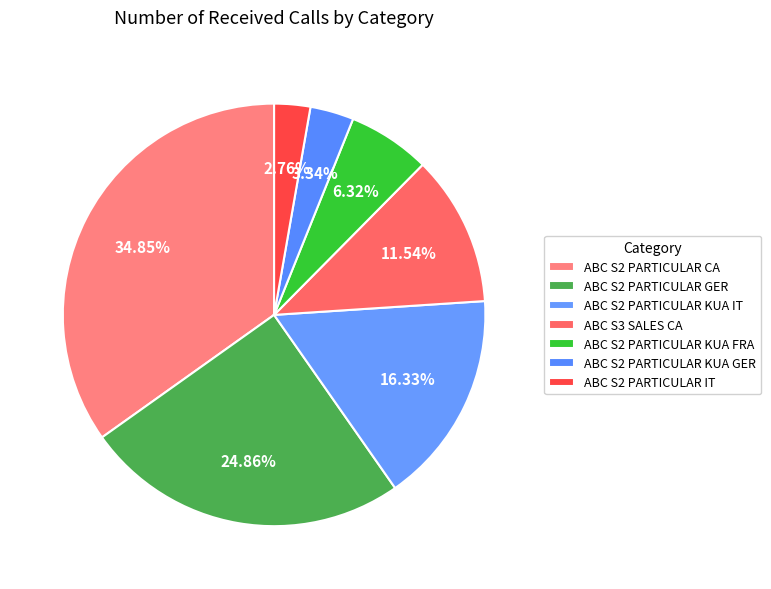

How many segments does this pie chart have?

7